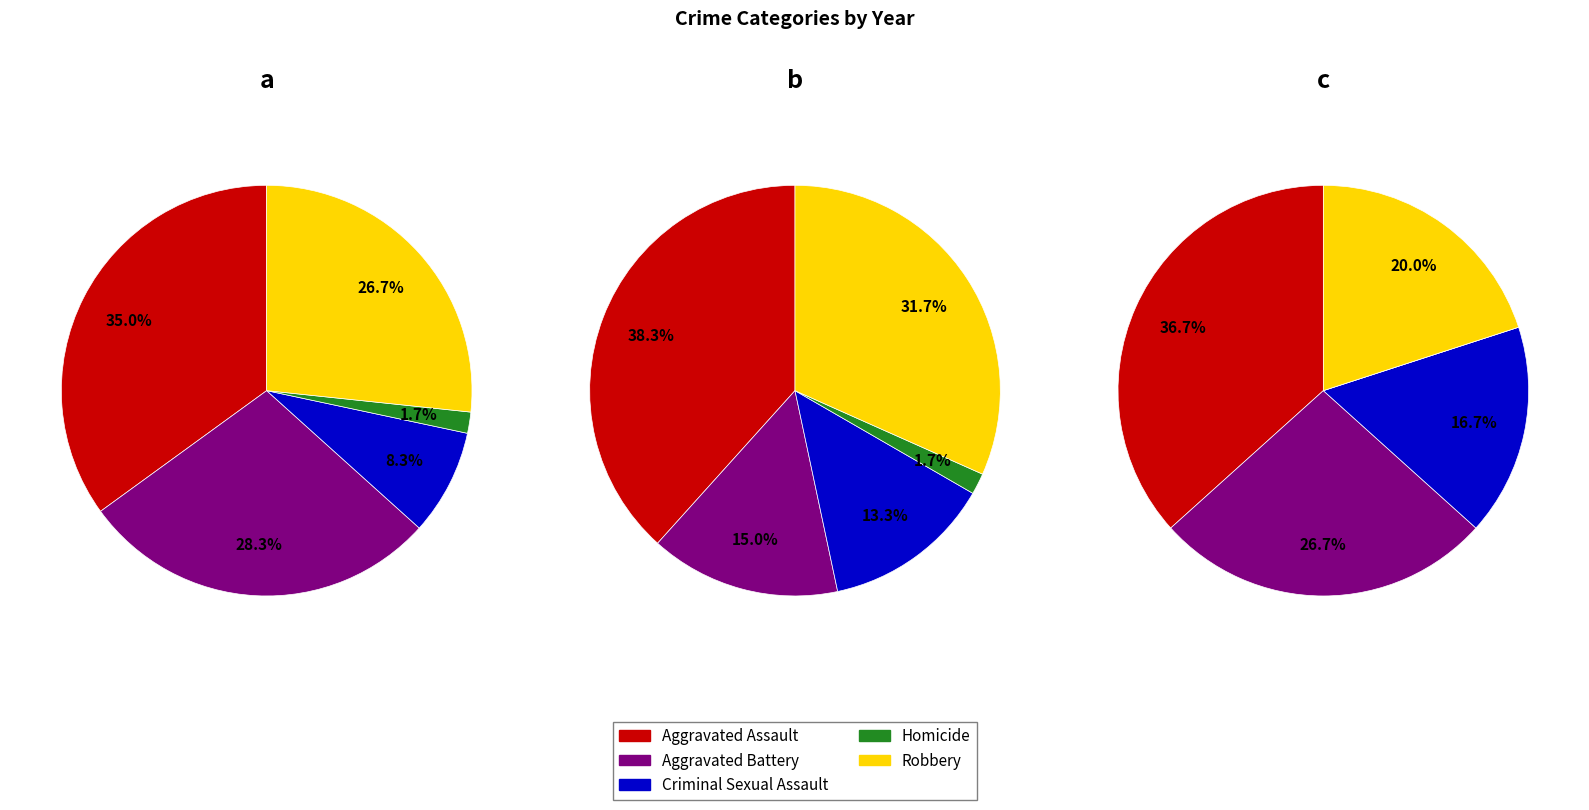

What is the difference between the highest and lowest values at Homicide?

1